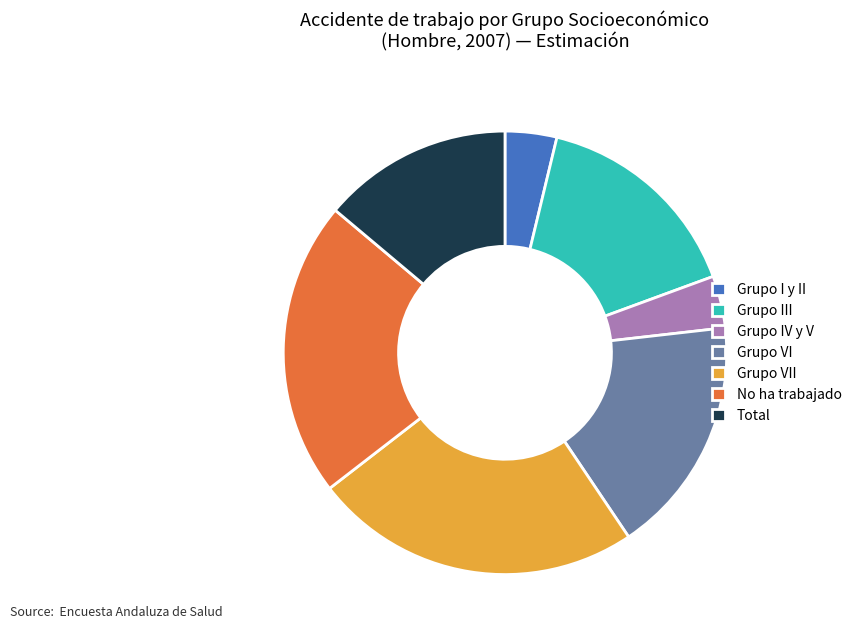

Does Grupo III represent more than half of the total?

No